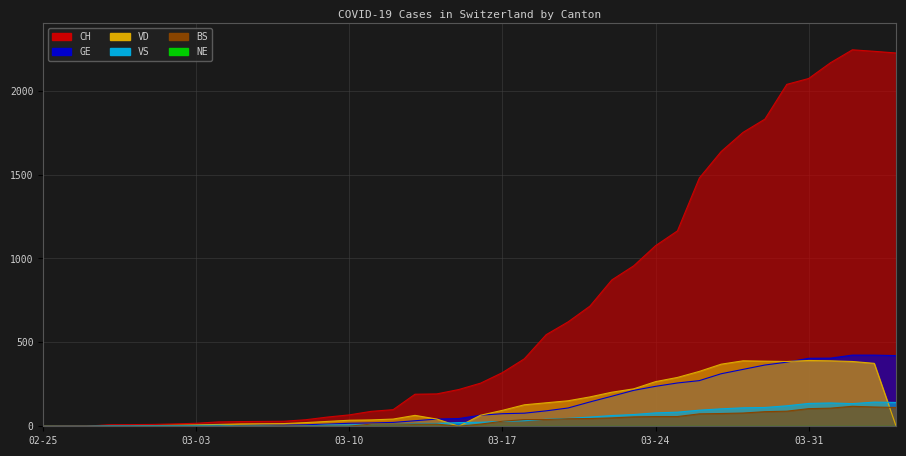

The VS series shows -56 at 2020-03-07. True or false?

False